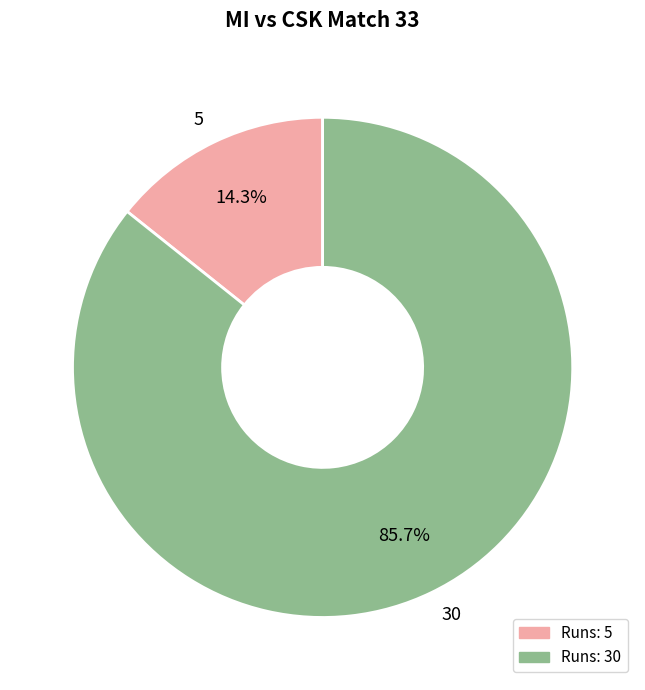

Between 5 and 30, which is larger?

30